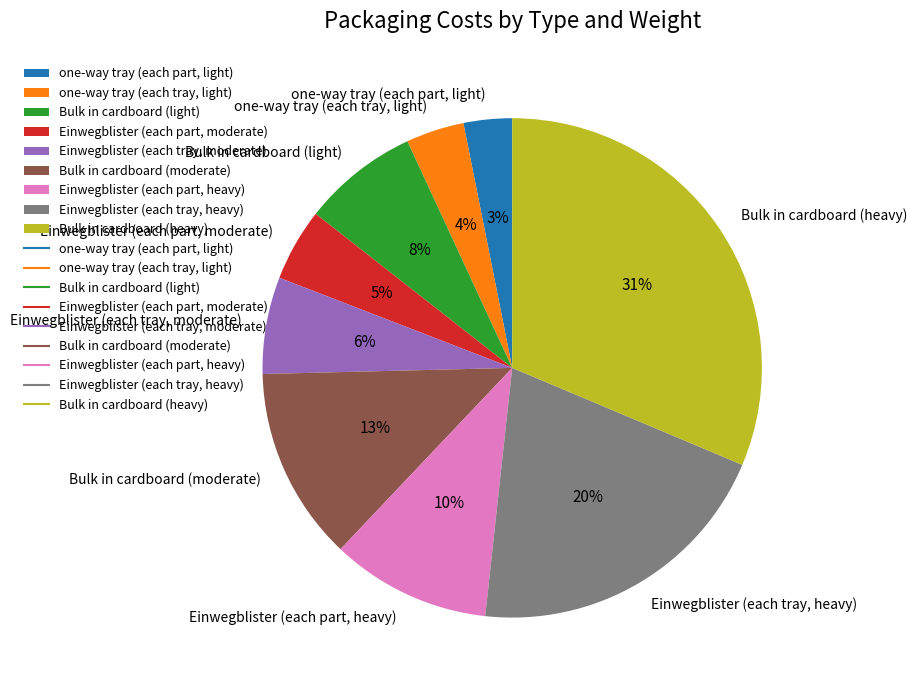

To the nearest percent, what is the average slice percentage?

11%